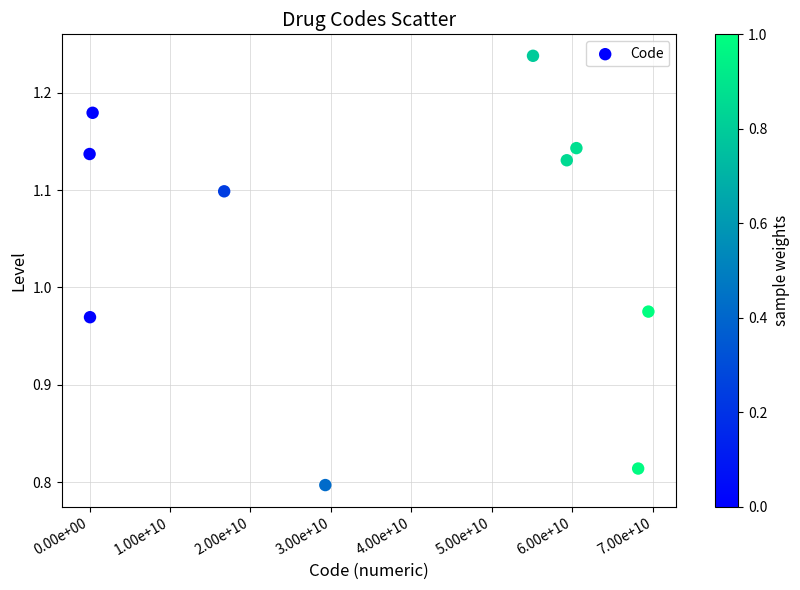

What is the average X value?

35902311258.0